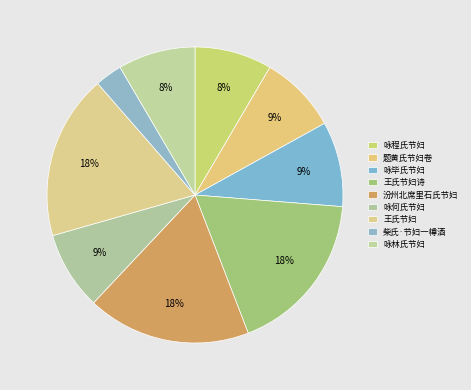

How many segments does this pie chart have?

9